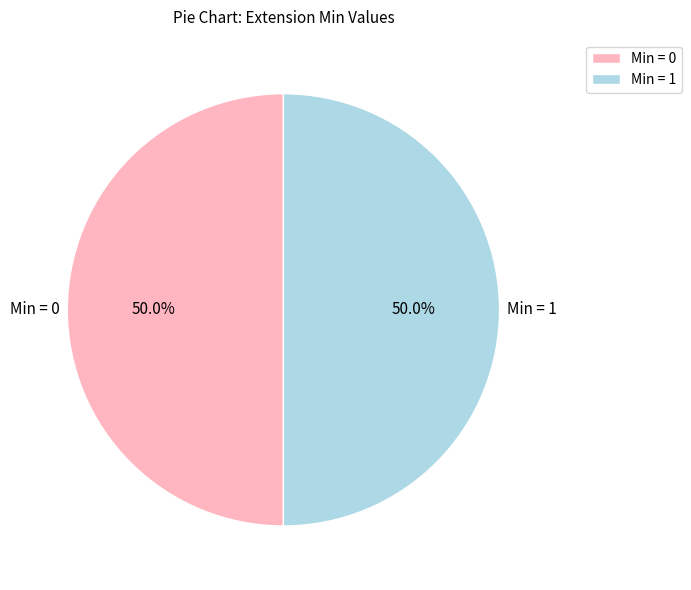

What is the ratio of the value at Min = 0 to the value at Min = 1?

1.0